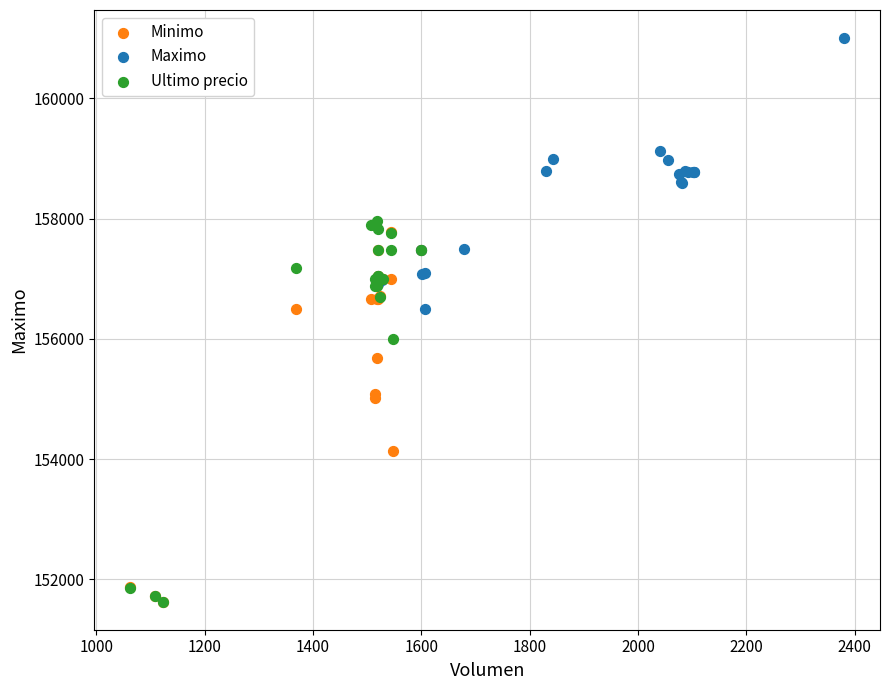

Which series has the largest Y range (max minus min)?

Ultimo precio